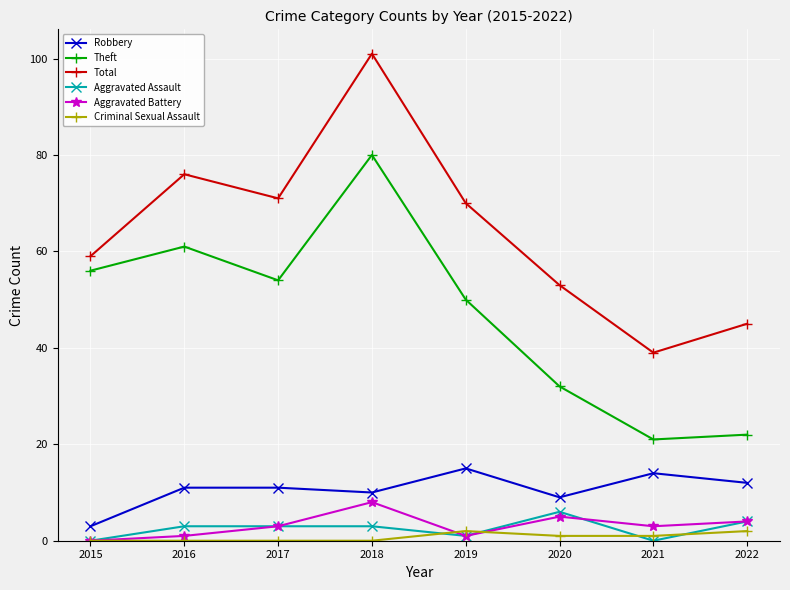

How many interior local peaks does the Total series have?

2